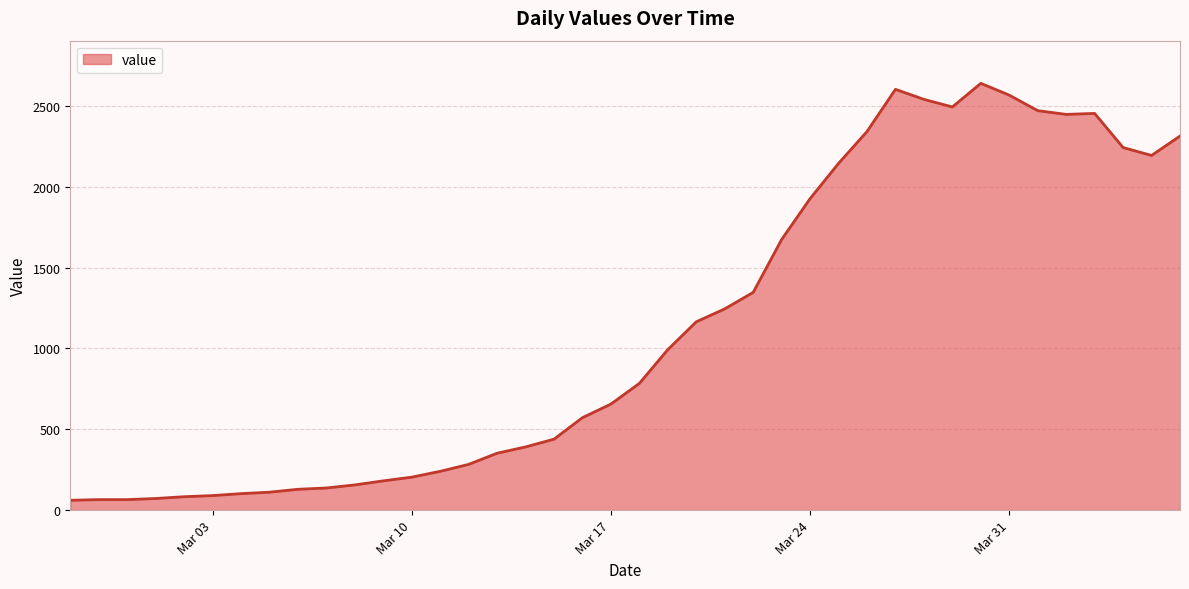

What is the difference between the maximum and minimum values?

2579